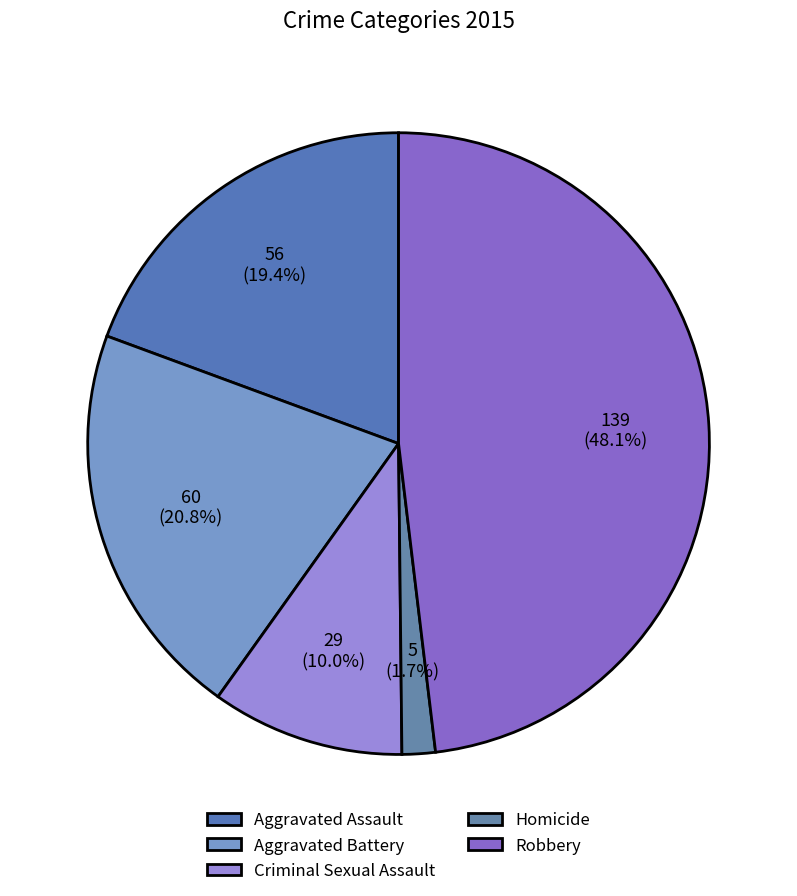

To the nearest percent, what is the difference between the Criminal Sexual Assault and Homicide slice percentages?

8%